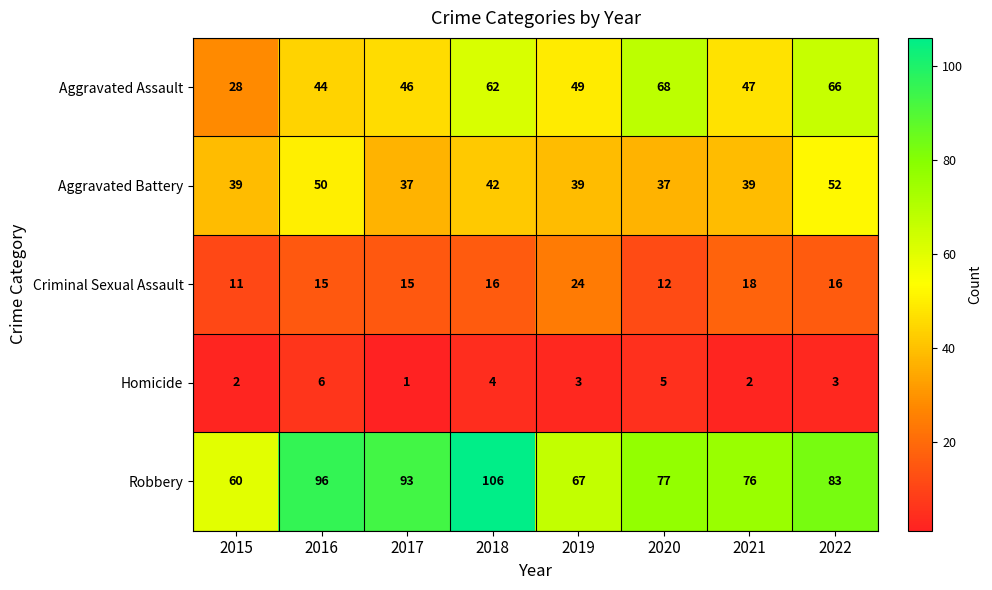

How many categories are shown in the chart?

8